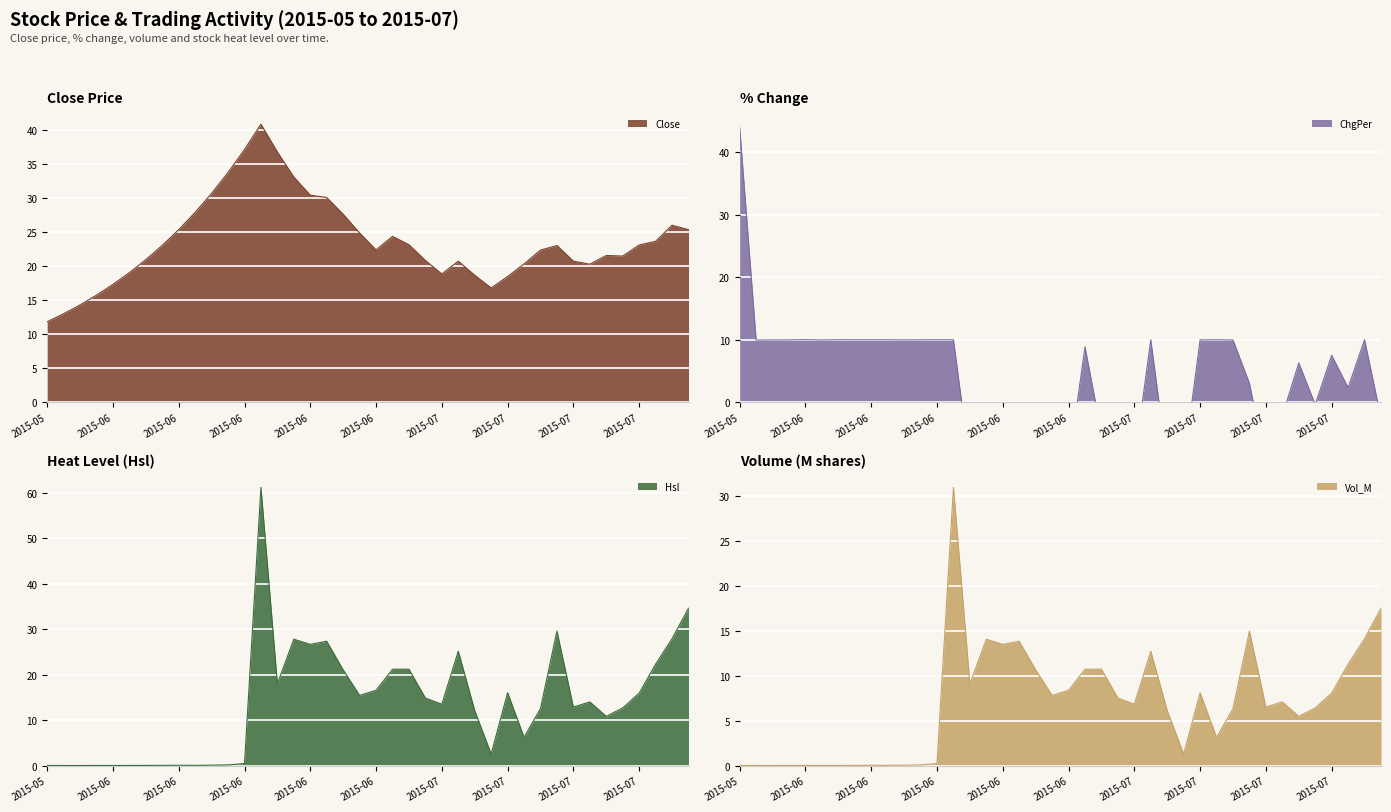

Between 2015-06-12 and 2015-06-09, which is larger?

2015-06-12